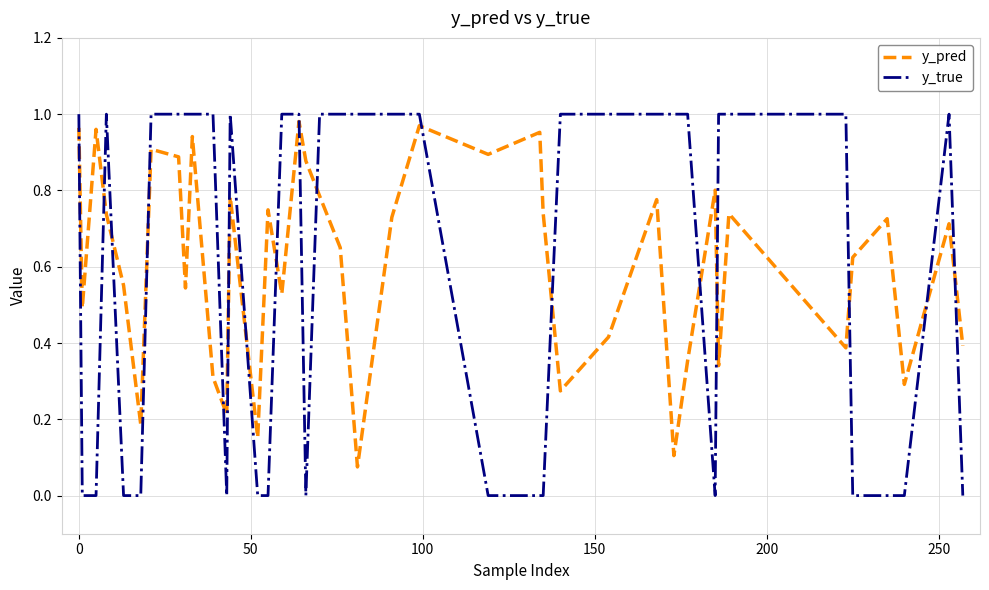

Which series ends up on top after the final intersection of y_true and y_pred?

y_pred